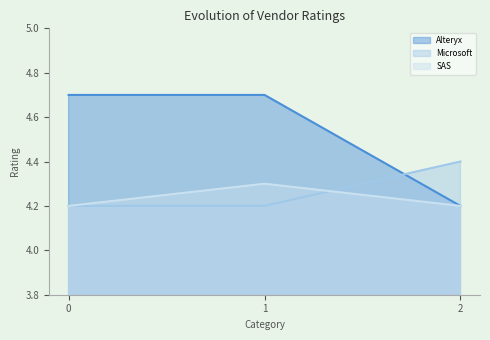

What is the smallest value displayed?

4.2